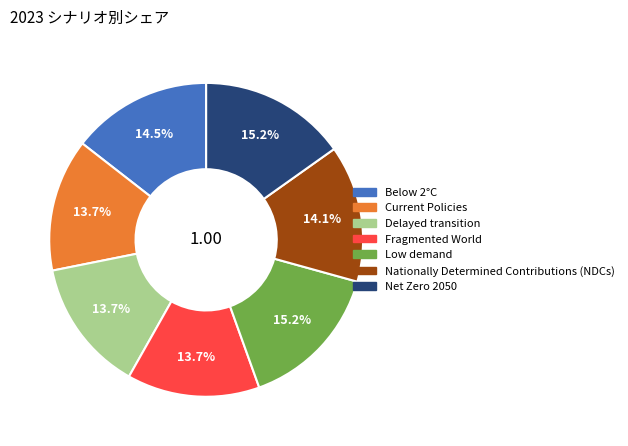

What percentage is the Delayed transition slice, to the nearest percent?

14%